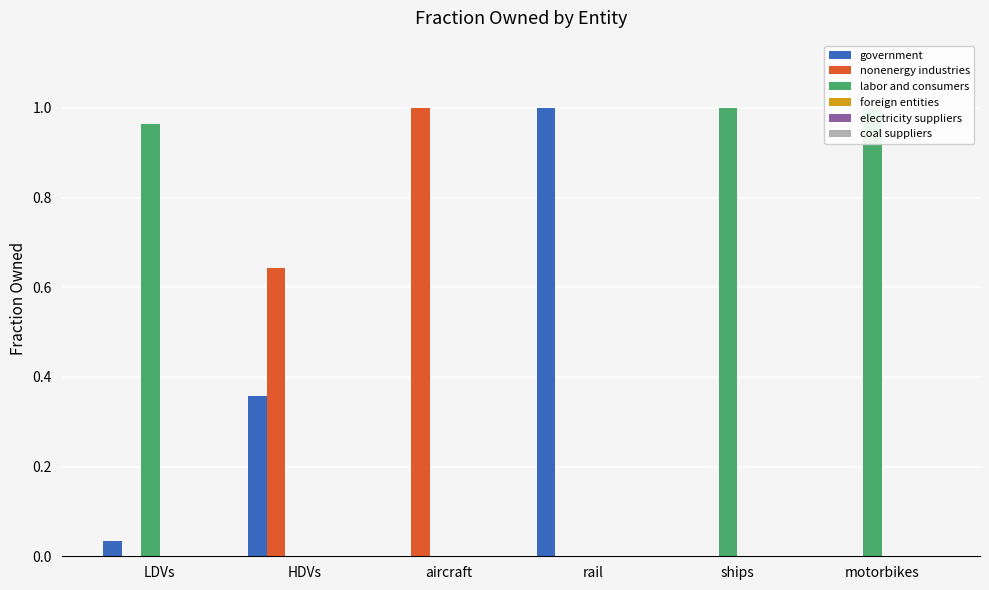

How many values in the labor and consumers series exceed 0?

3